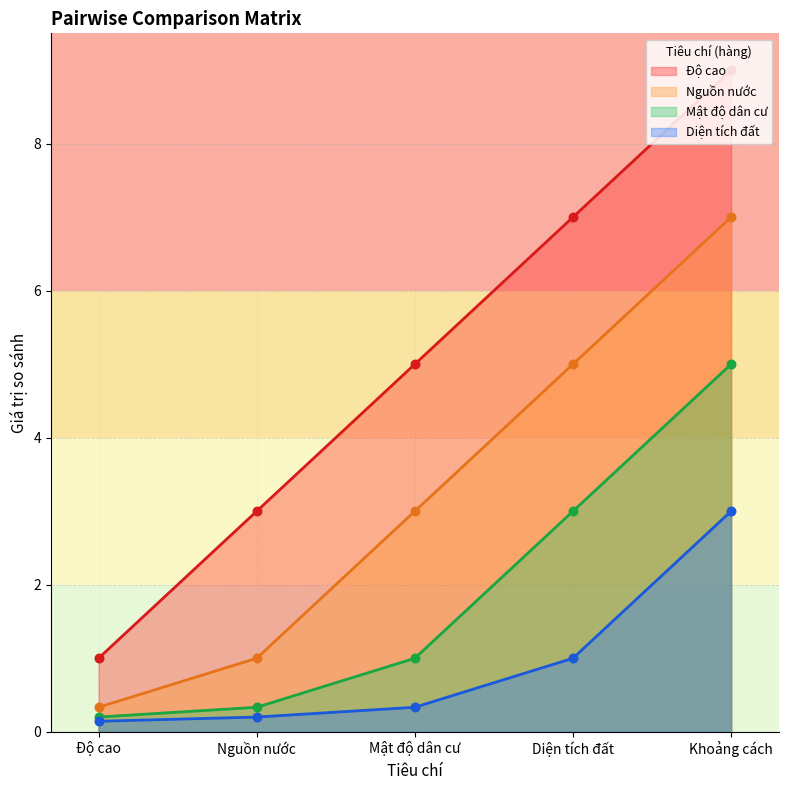

Which series reaches the minimum Y coordinate?

Diện tích đất